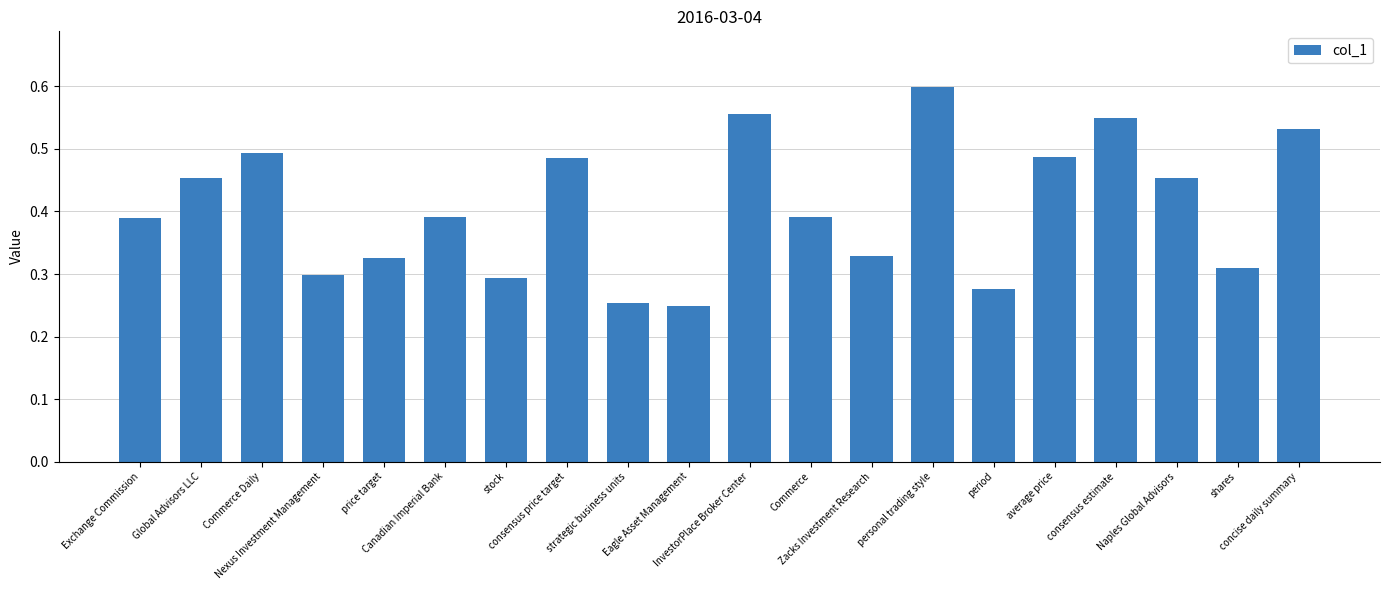

How many series are shown in this chart?

1